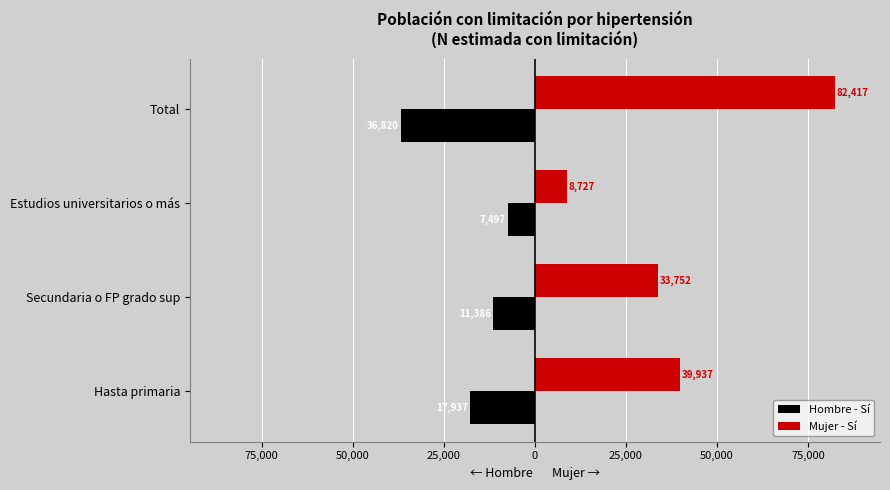

What is the value of the Hombre - Sí bar at the 4th from the left?

-36820